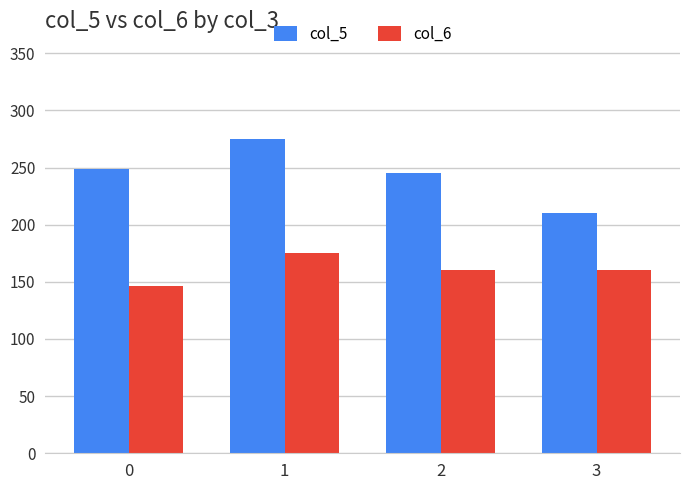

What is the value of the col_6 bar at the 4th from the left?

160.5